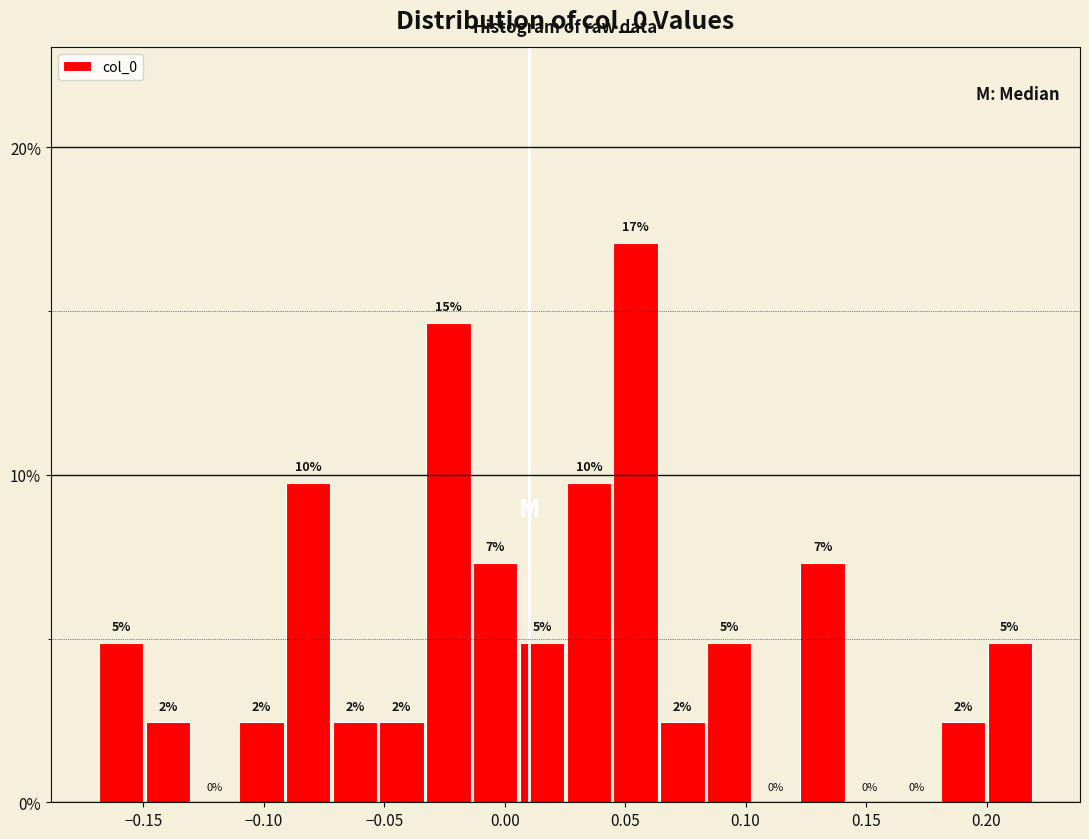

Read against the x-axis, roughly where is the centre of the tallest bar?

0.055